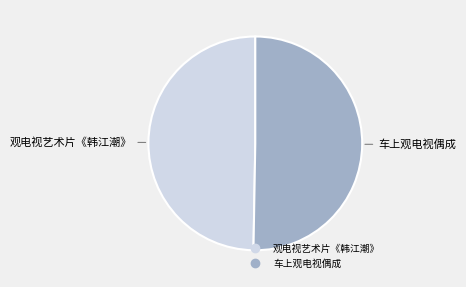

Combined, do 观电视艺术片《韩江潮》 and 车上观电视偶成 account for over 50%?

Yes